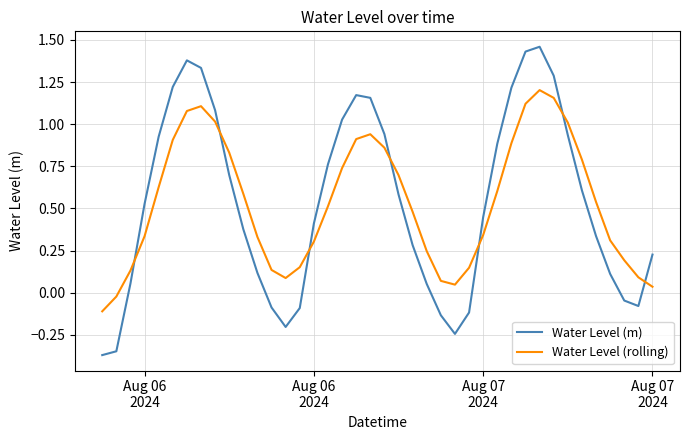

How many interior local valleys does the Water Level (rolling) series have?

2